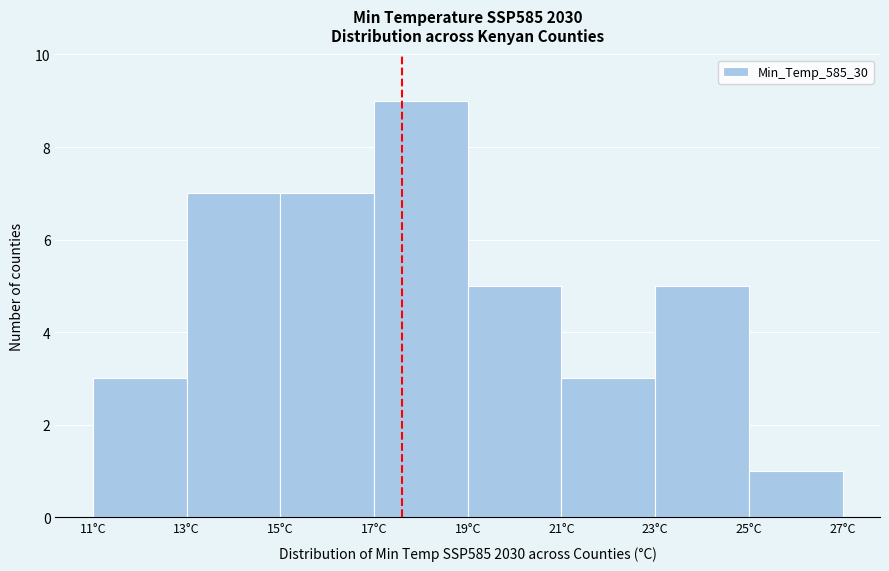

Which range on the x-axis has the tallest bar?

17 to 19